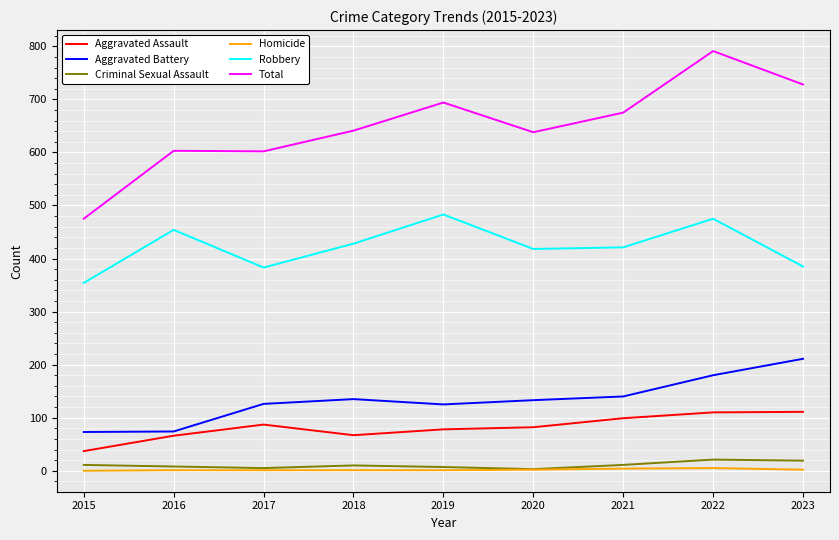

What is the average value of the Aggravated Battery series?

133